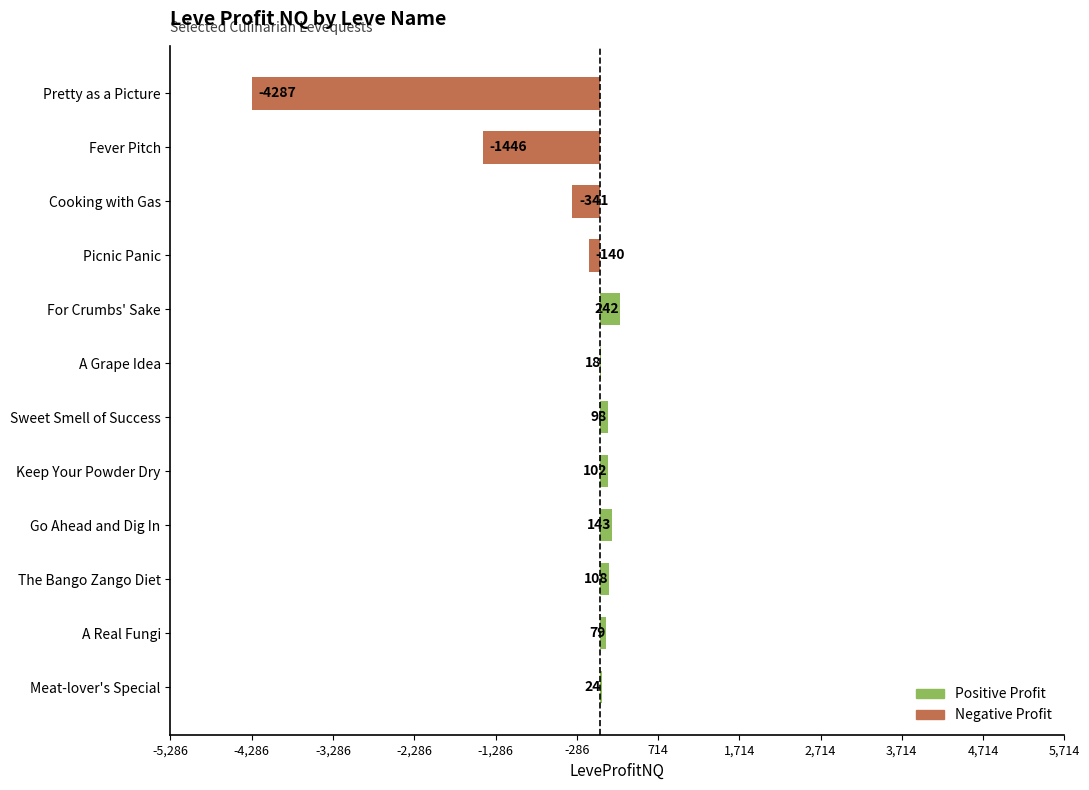

Does the chart contain stacked bars?

No